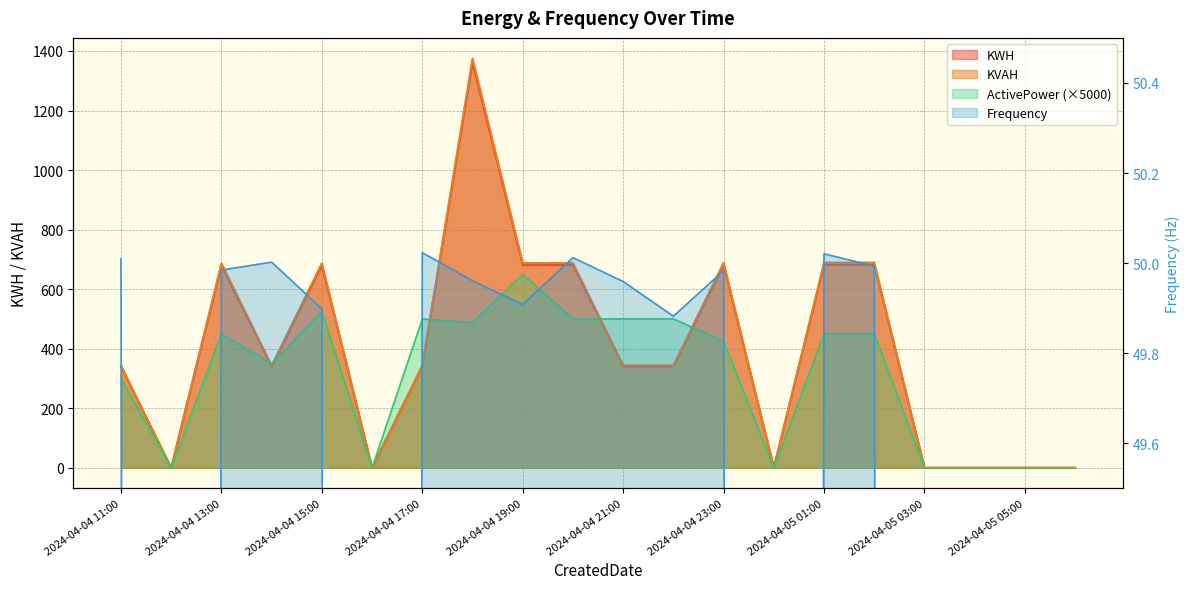

In Frequency, how many points are lower than both neighbors (excluding endpoints)?

5